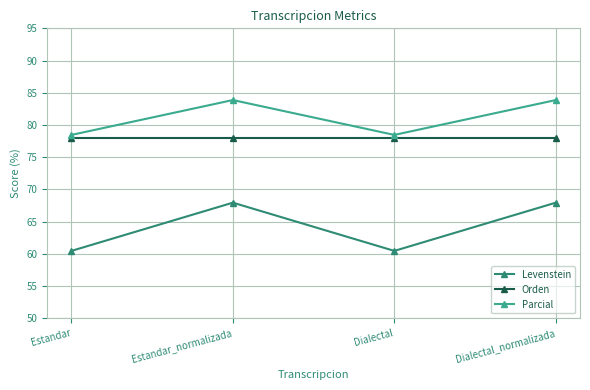

The Orden series shows 77.9 at Dialectal. True or false?

True